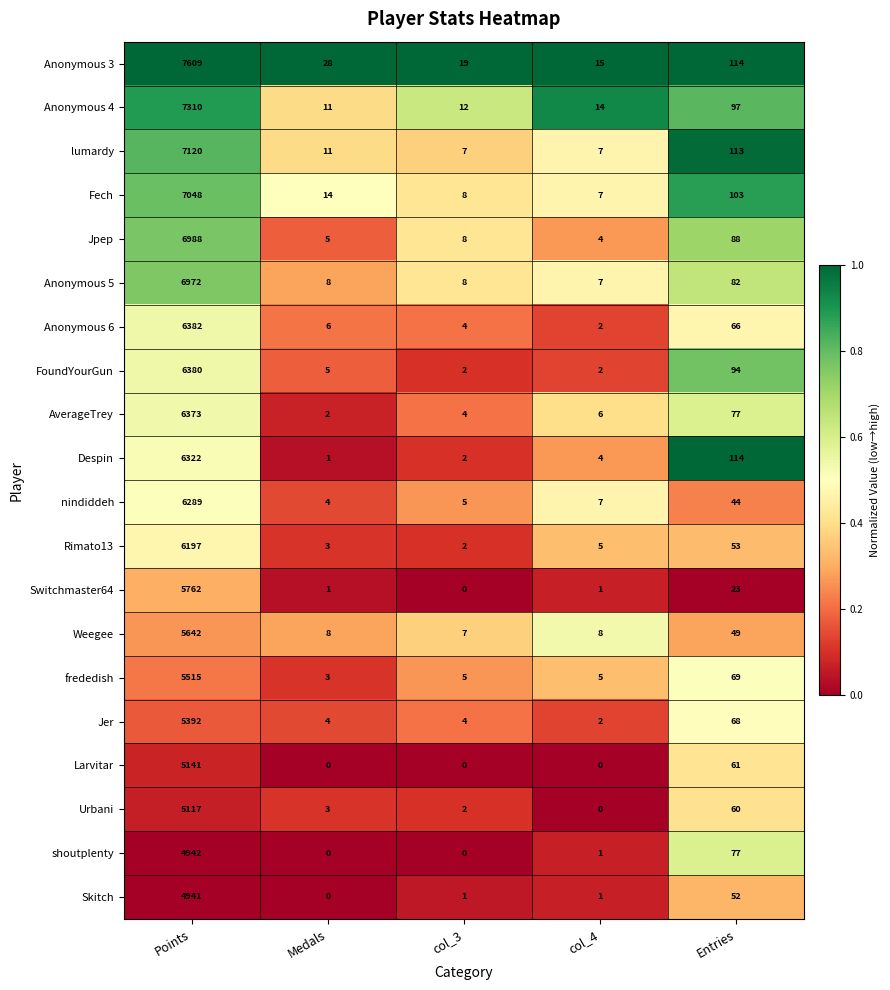

What is the greatest value displayed?

7609